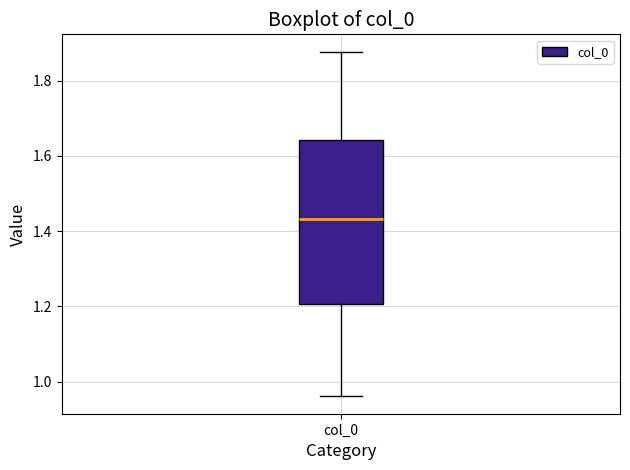

Transcribe this box plot: give where the median line is, the range the box spans, and where the two whiskers end, as read against the y-axis. The values are not printed on the chart, so give them approximately, as read against the axis.

median 1.44, box 1.20 to 1.64, whiskers 0.96 to 1.88